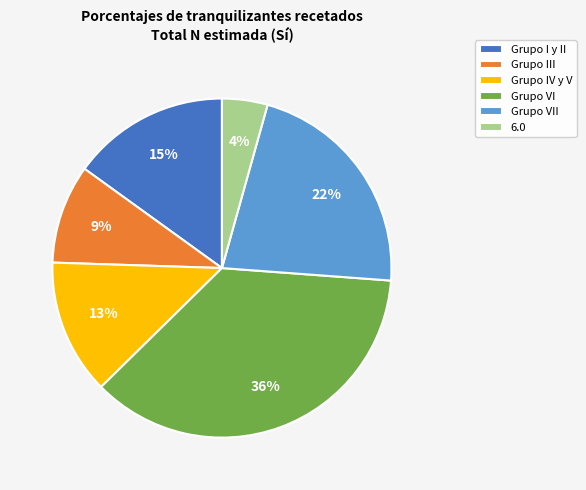

Is it true that Grupo III is 9% of the pie?

True